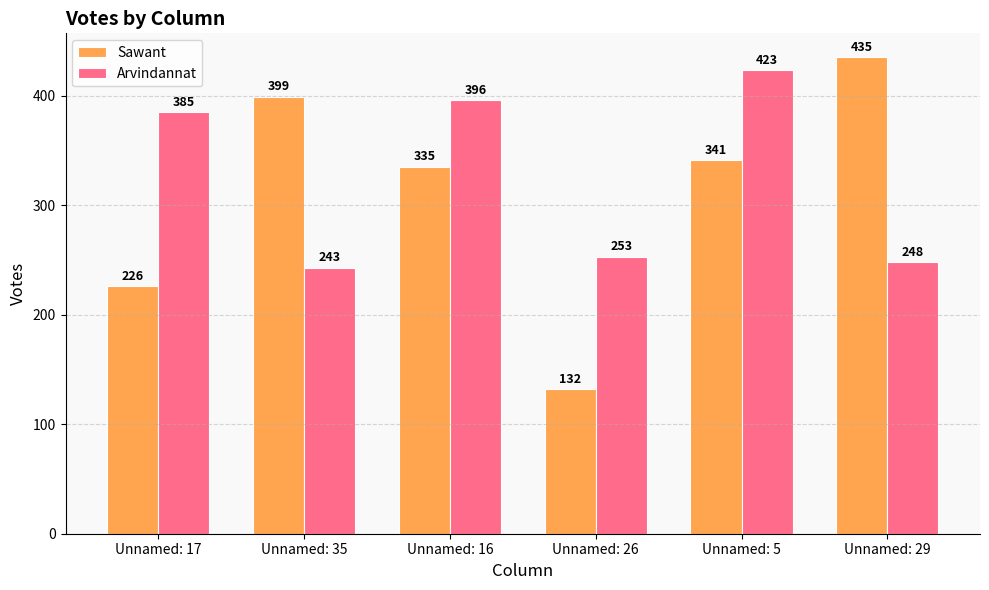

How many values in the Arvindannat series are below 385?

3